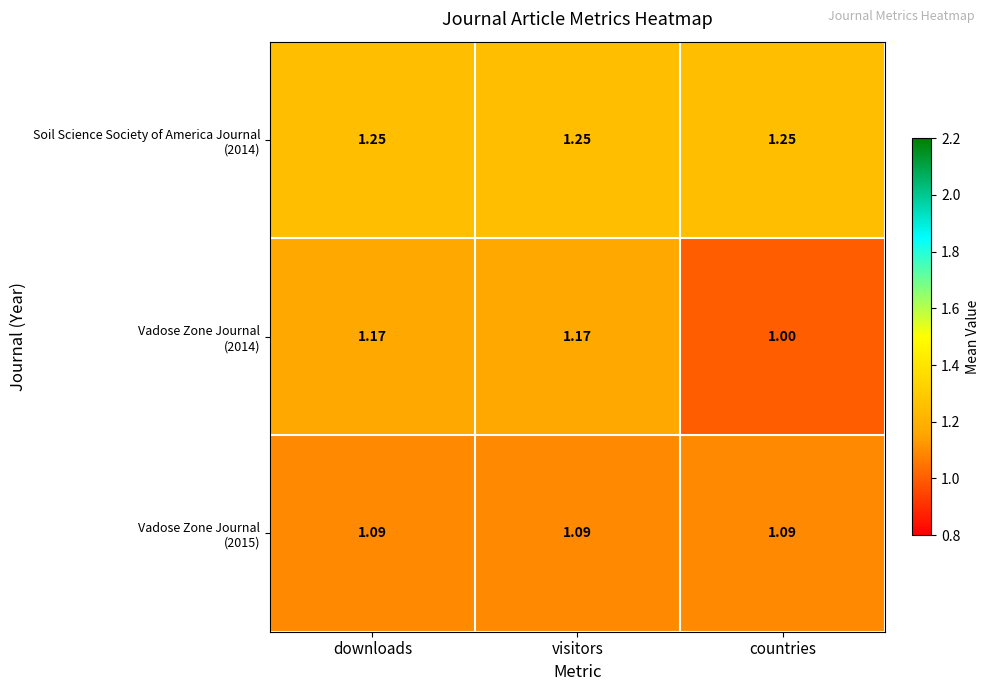

How many data points does each series have?

3